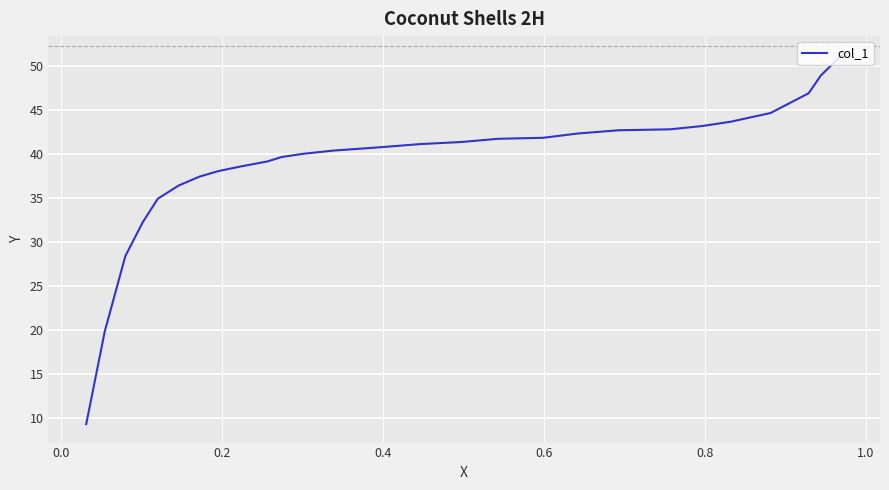

What is the greatest value displayed?

51.3